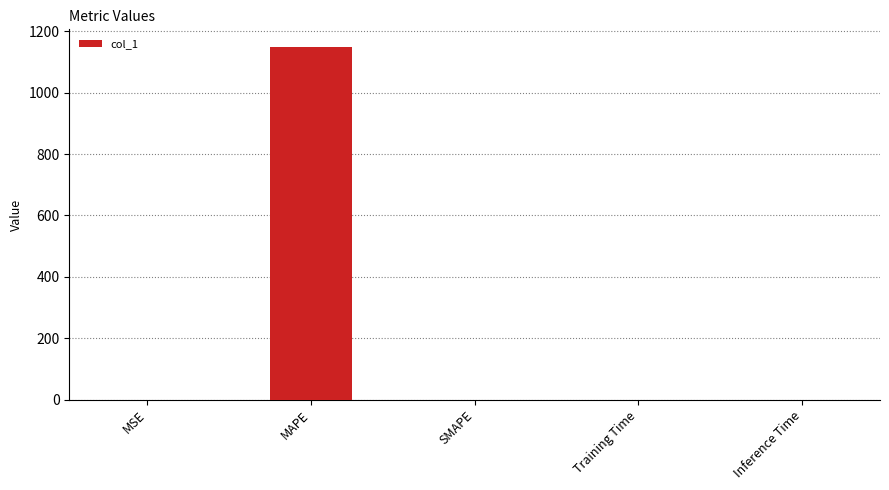

The value at SMAPE is 509.8. True or false?

False